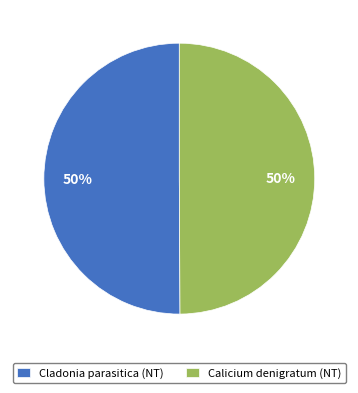

What is the ratio of the value at Calicium denigratum (NT) to the value at Cladonia parasitica (NT)?

1.0